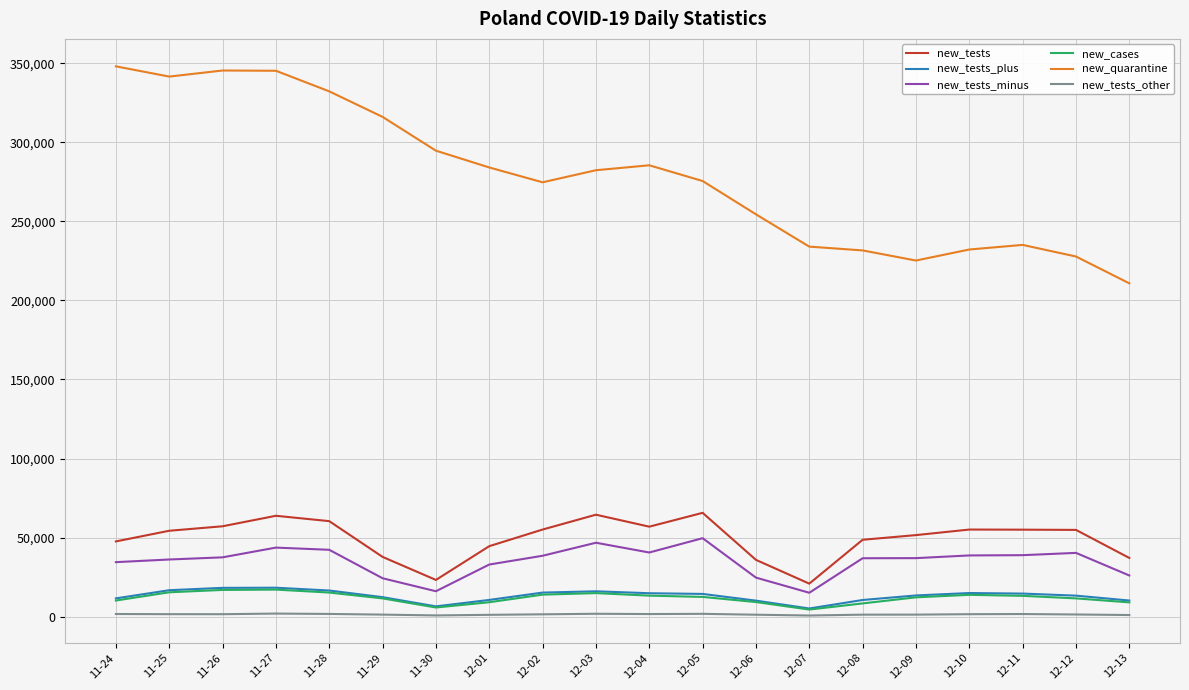

True or false: new_tests_plus and new_cases intersect in this chart.

False